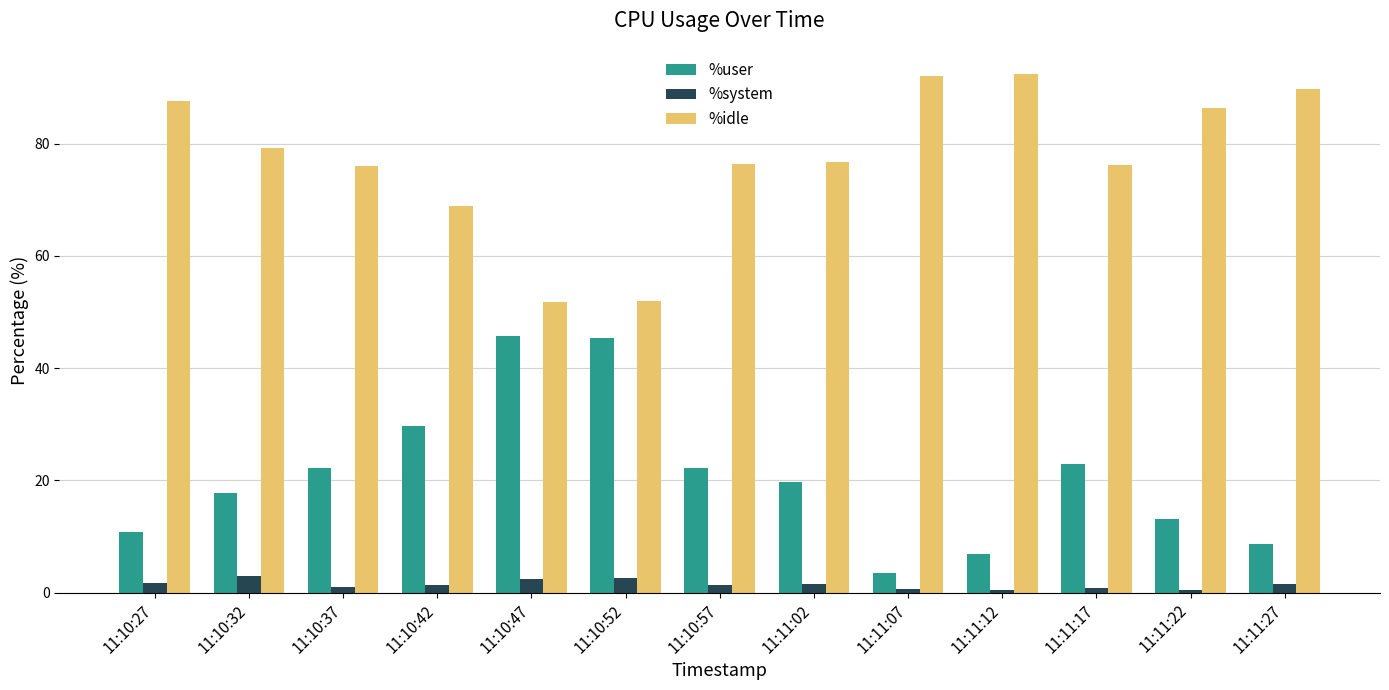

What is the average value of the %user series?

20.7